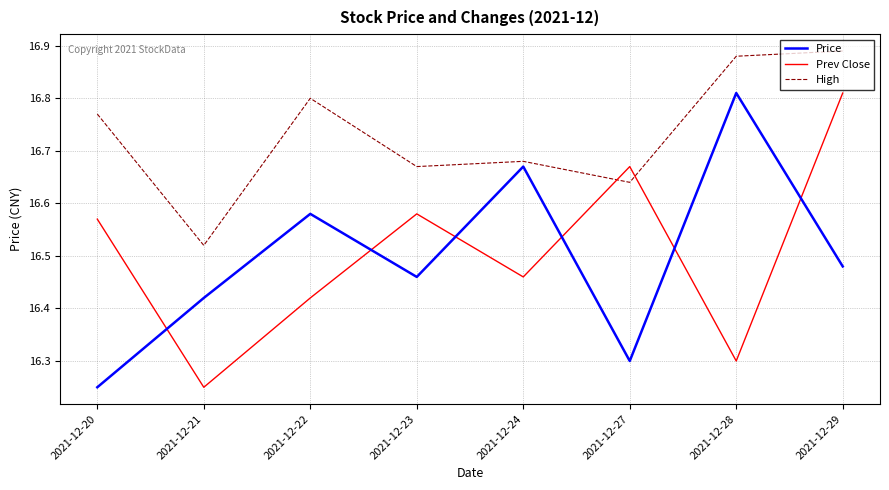

What is the spread (max minus min) of values at 2021-12-27?

0.4